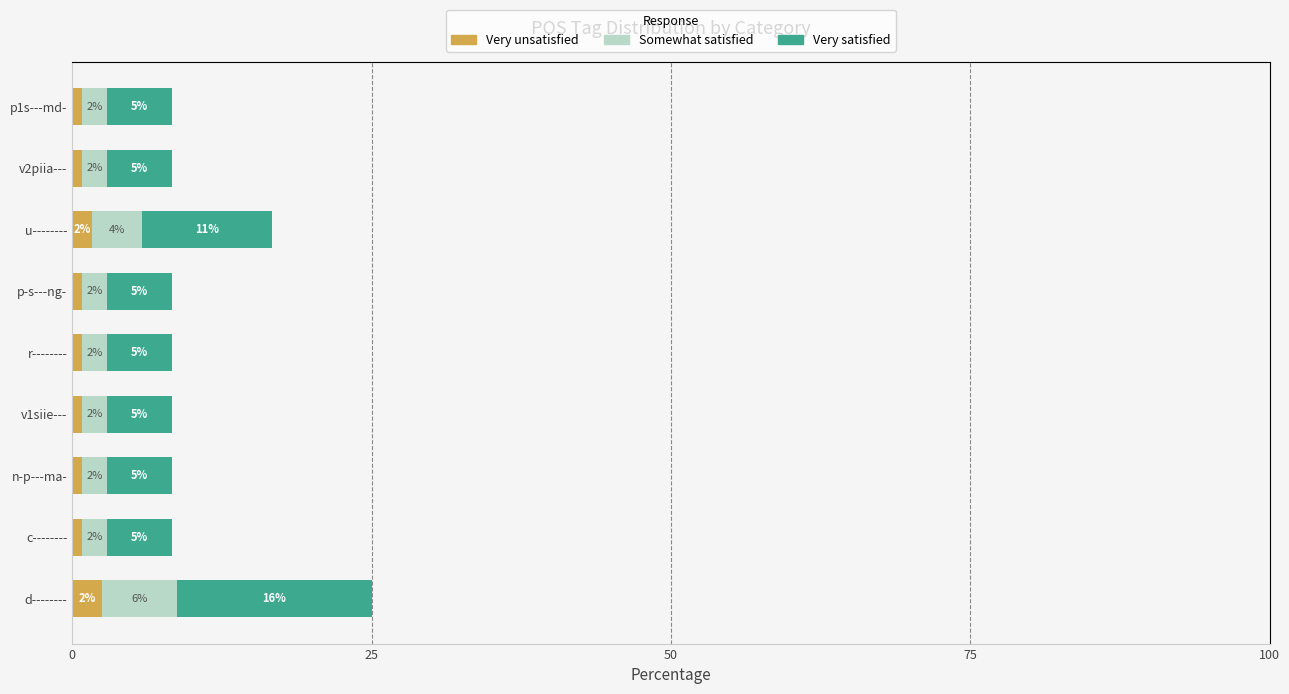

Are the bars horizontal?

Yes